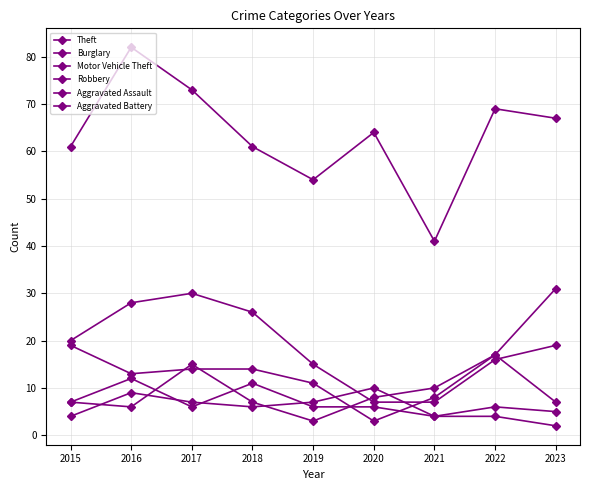

How many times do Aggravated Battery and Motor Vehicle Theft cross each other?

2